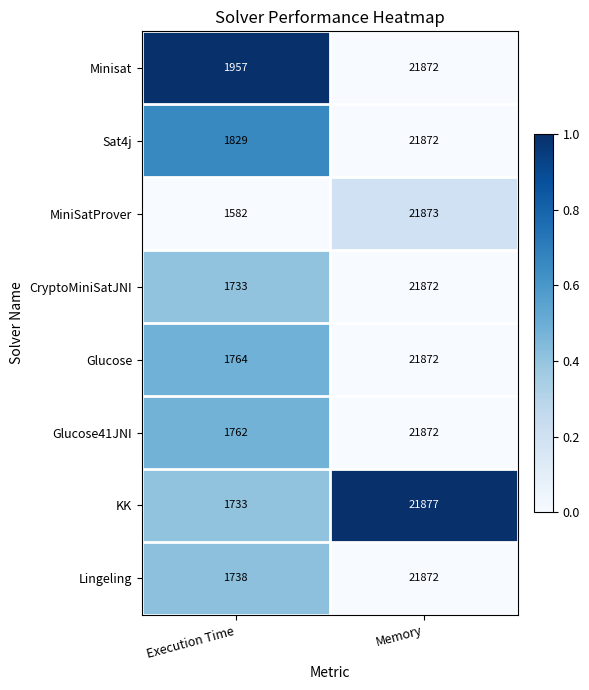

What is the difference between the Glucose values at Memory and Execution Time?

20108